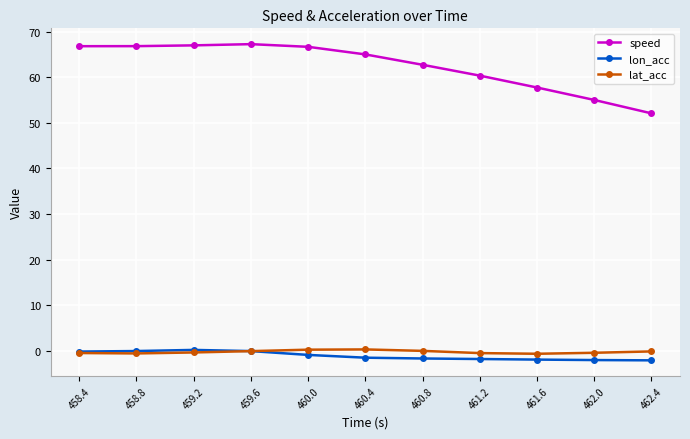

Is this an area chart (filled region under the line)?

No